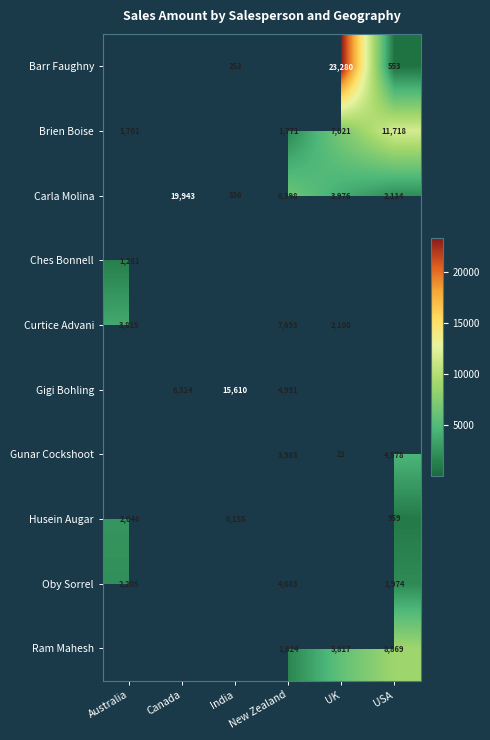

The value of Carla Molina at New Zealand is 6398. True or false?

True